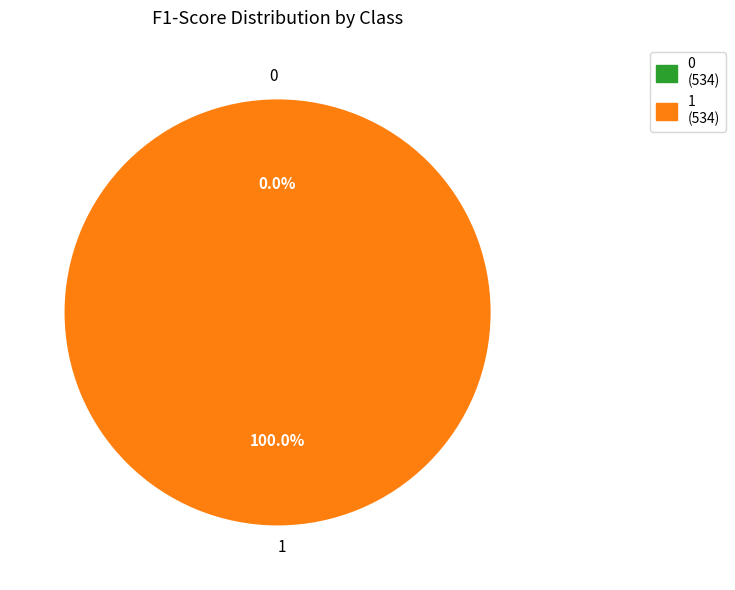

Is there any slice that represents more than half of the pie?

Yes